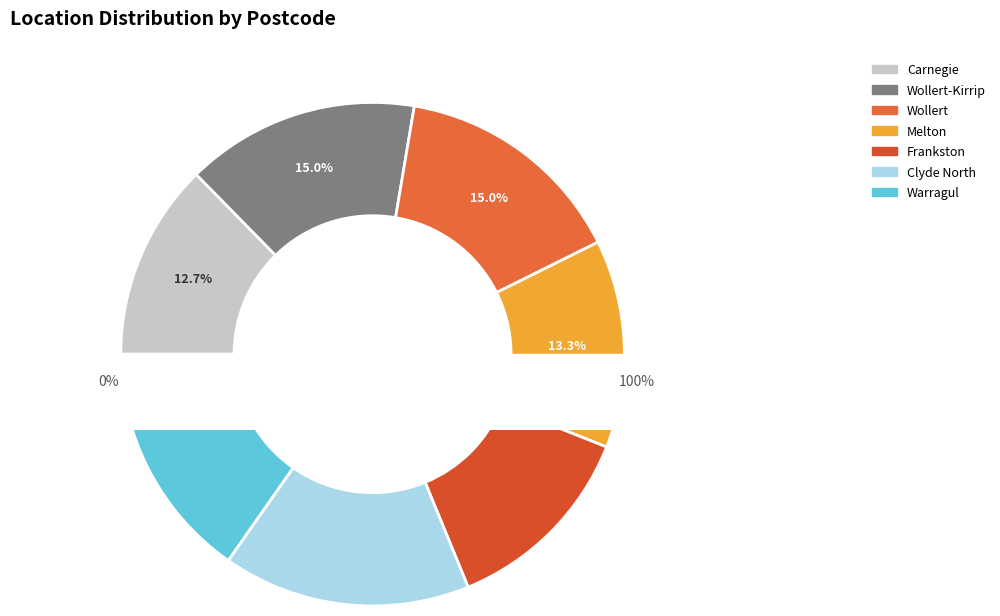

The Wollert slice represents 8% of the pie. True or false?

False